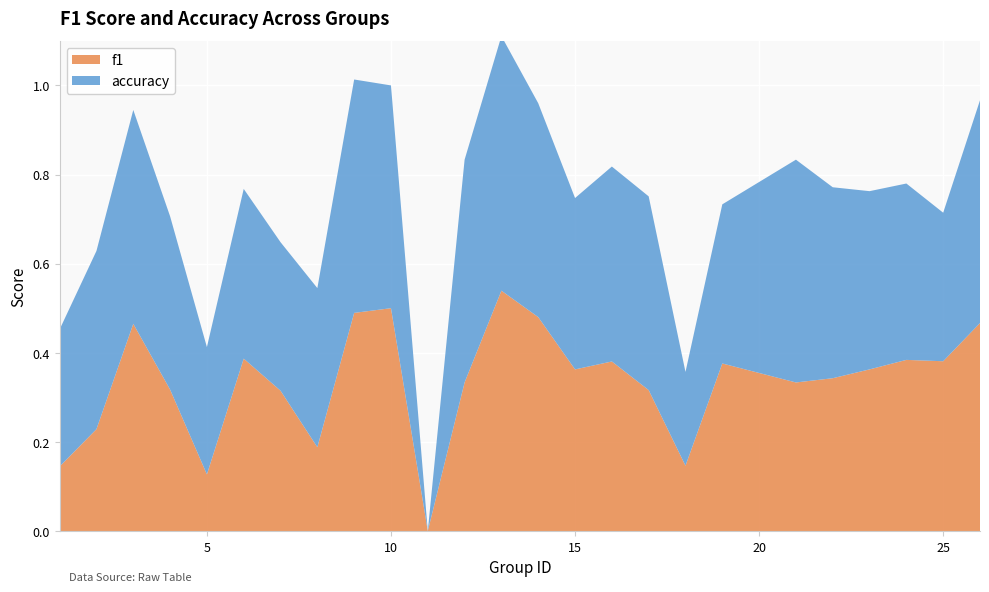

What is the total value across all series at 10?

1.0